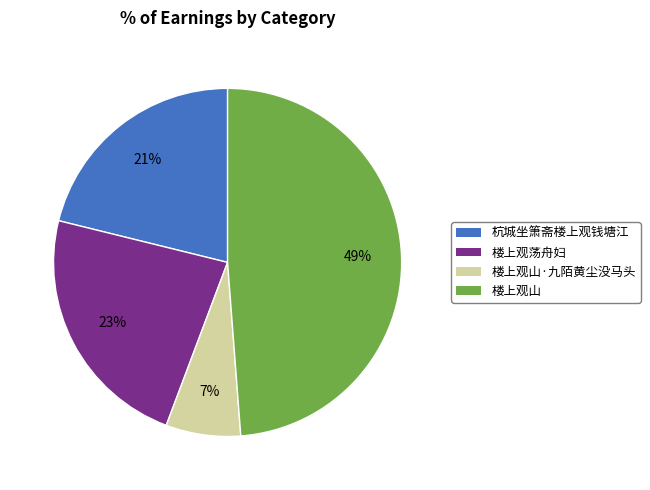

How many segments does this pie chart have?

4